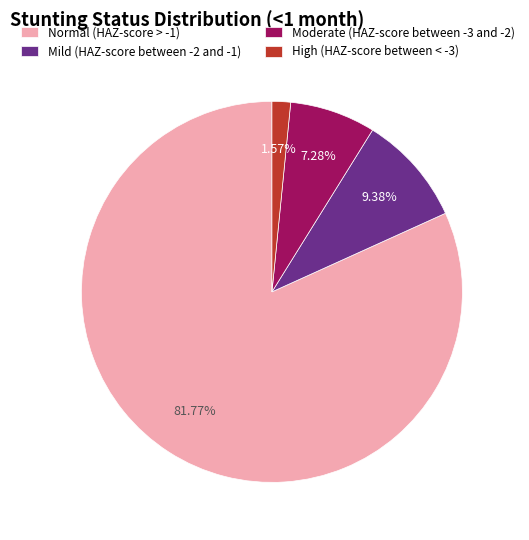

To the nearest percent, what portion does High (HAZ-score between < -3) represent?

2%